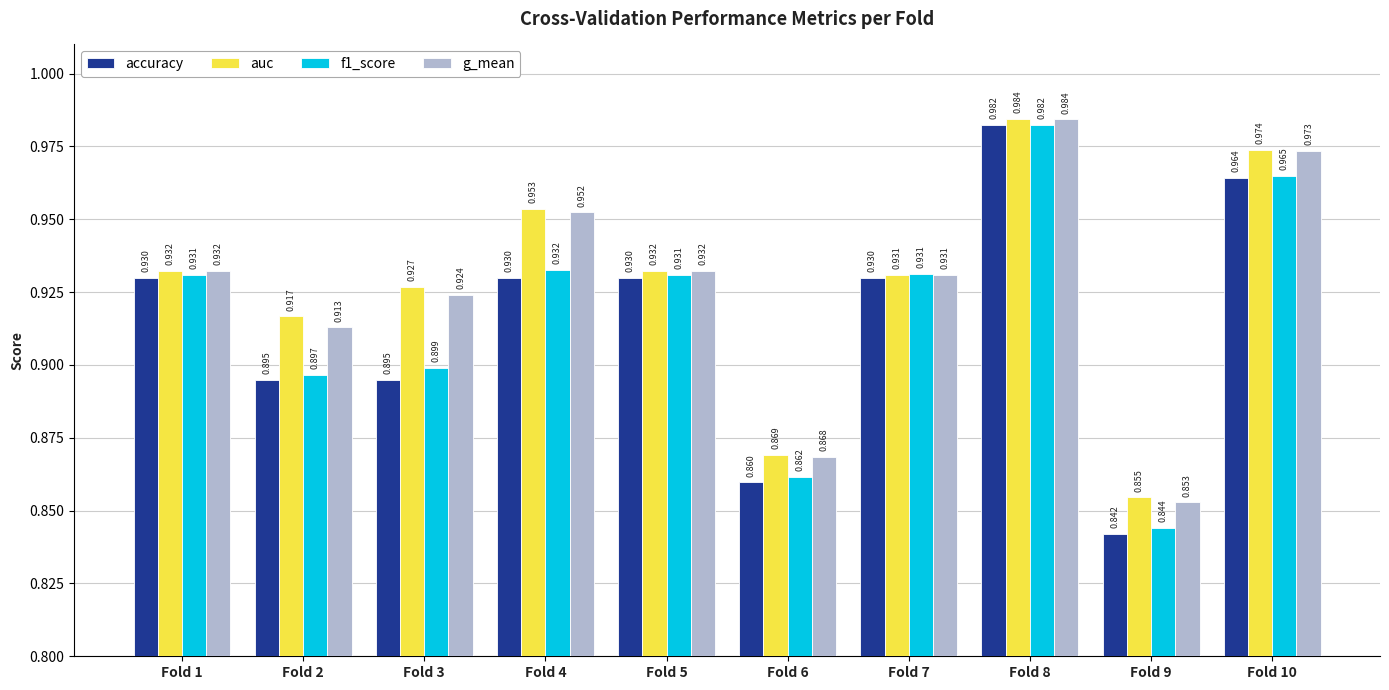

Is the value of accuracy at Fold 8 greater than the value of auc at Fold 2?

Yes